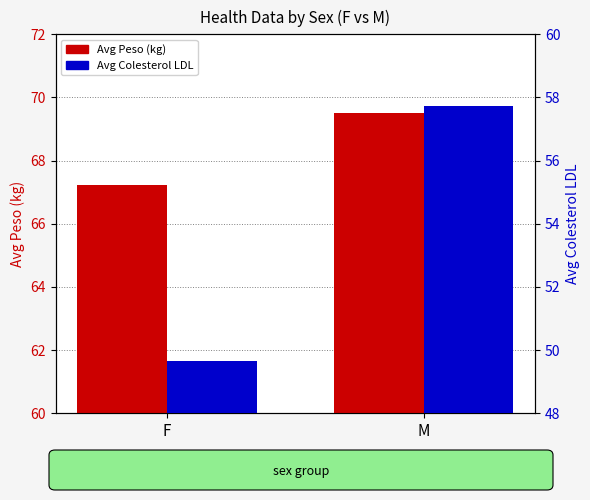

Rank the series by their average value, from highest to lowest.

Avg Peso (kg), Avg Colesterol LDL